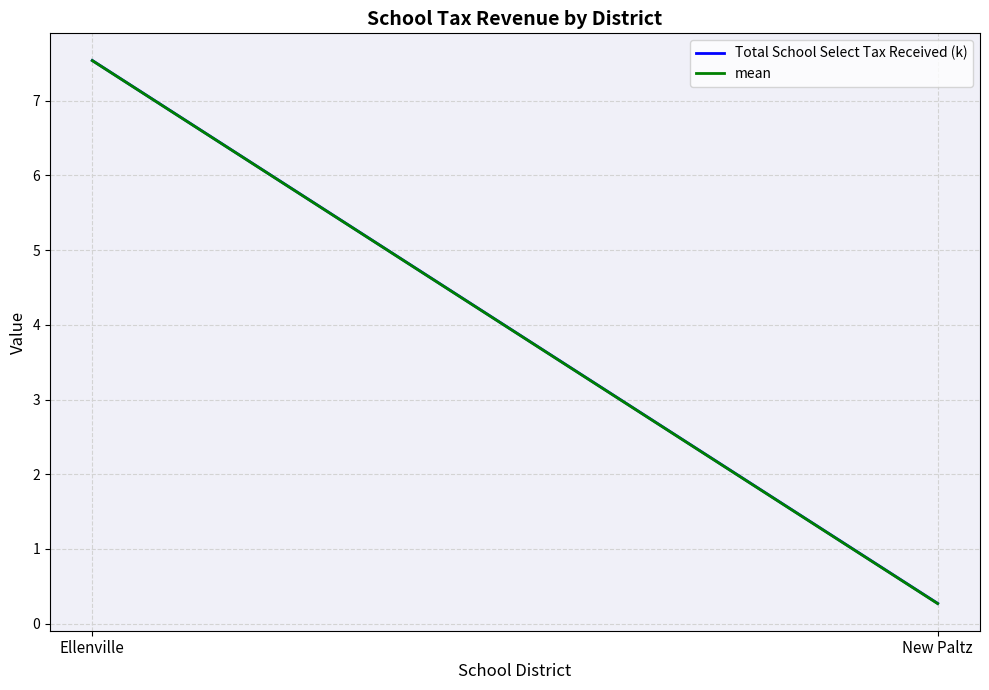

What position from the left is New Paltz?

2